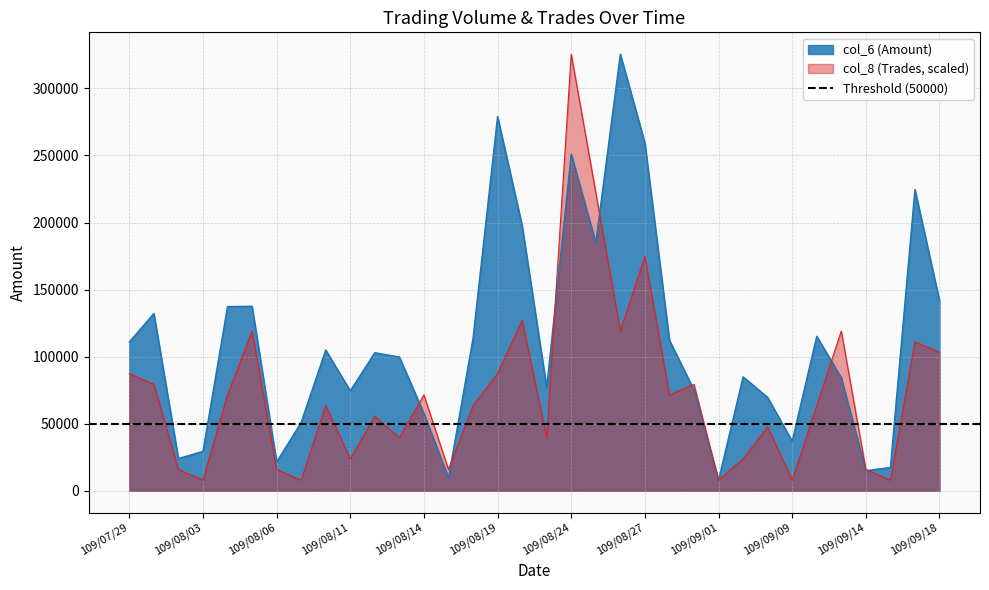

The col_6 (Amount) series shows 47217.0 at 109/08/18. True or false?

False